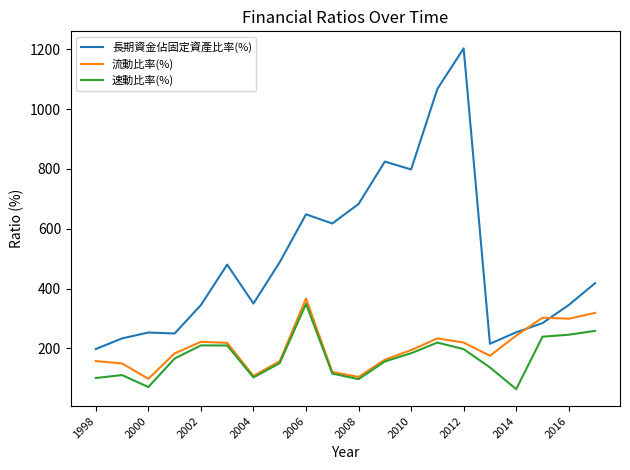

Which series has the largest total across all categories?

長期資金佔固定資產比率(%)